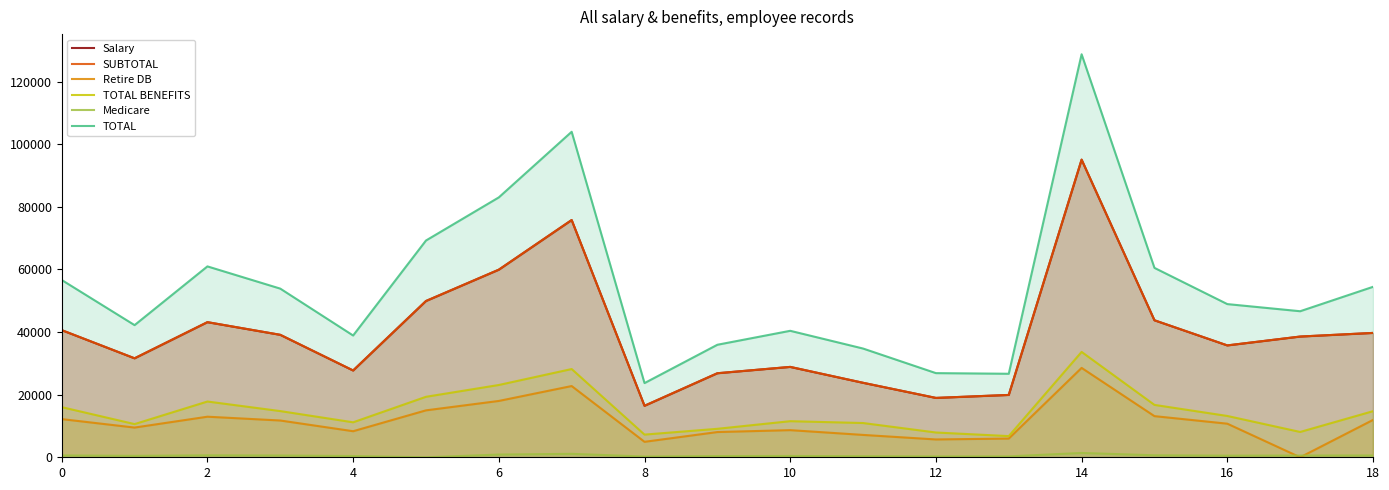

How many interior local peaks does the SUBTOTAL series have?

4